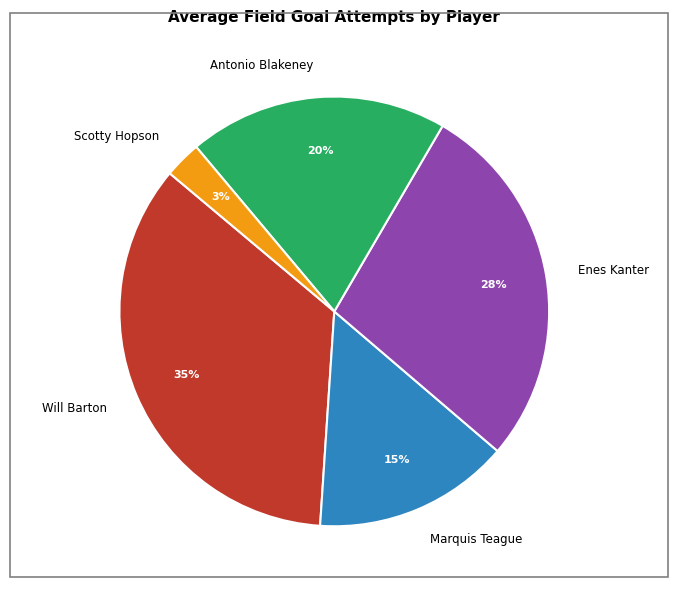

Which slice is the smallest?

Scotty Hopson